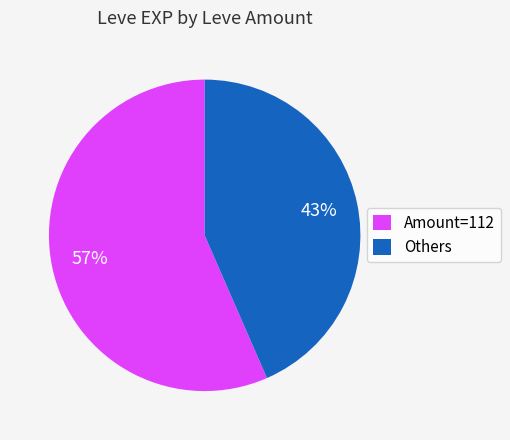

How many segments does this pie chart have?

2